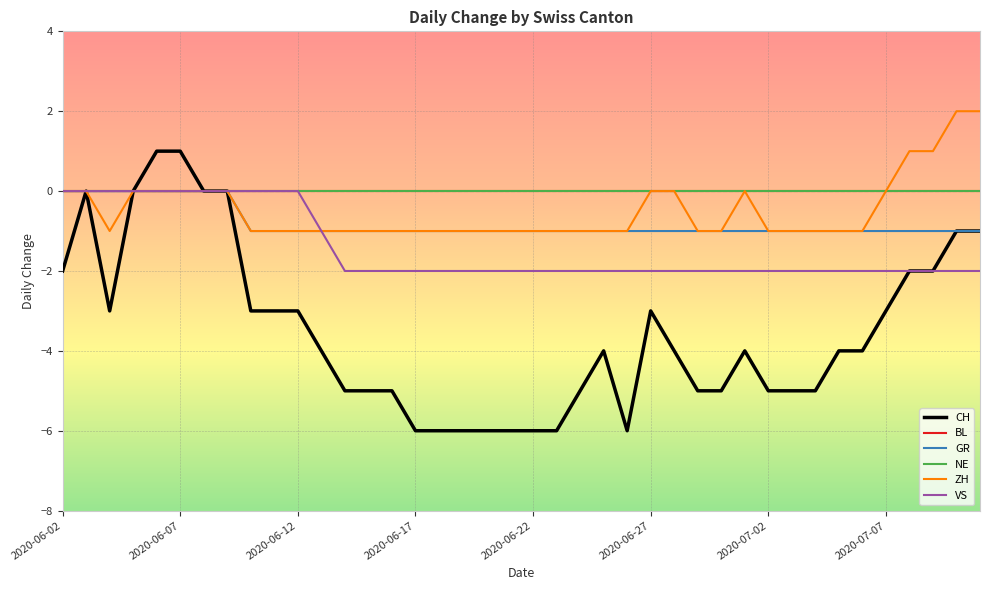

Is this an area chart (filled region under the line)?

No